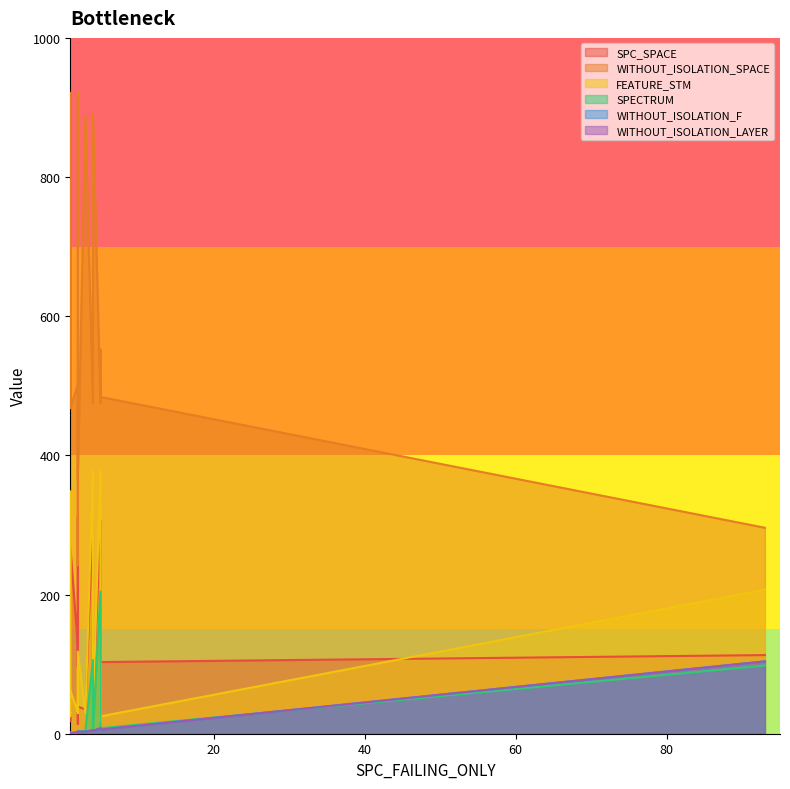

What is the value of the SPECTRUM point at the 14th from the left?

2